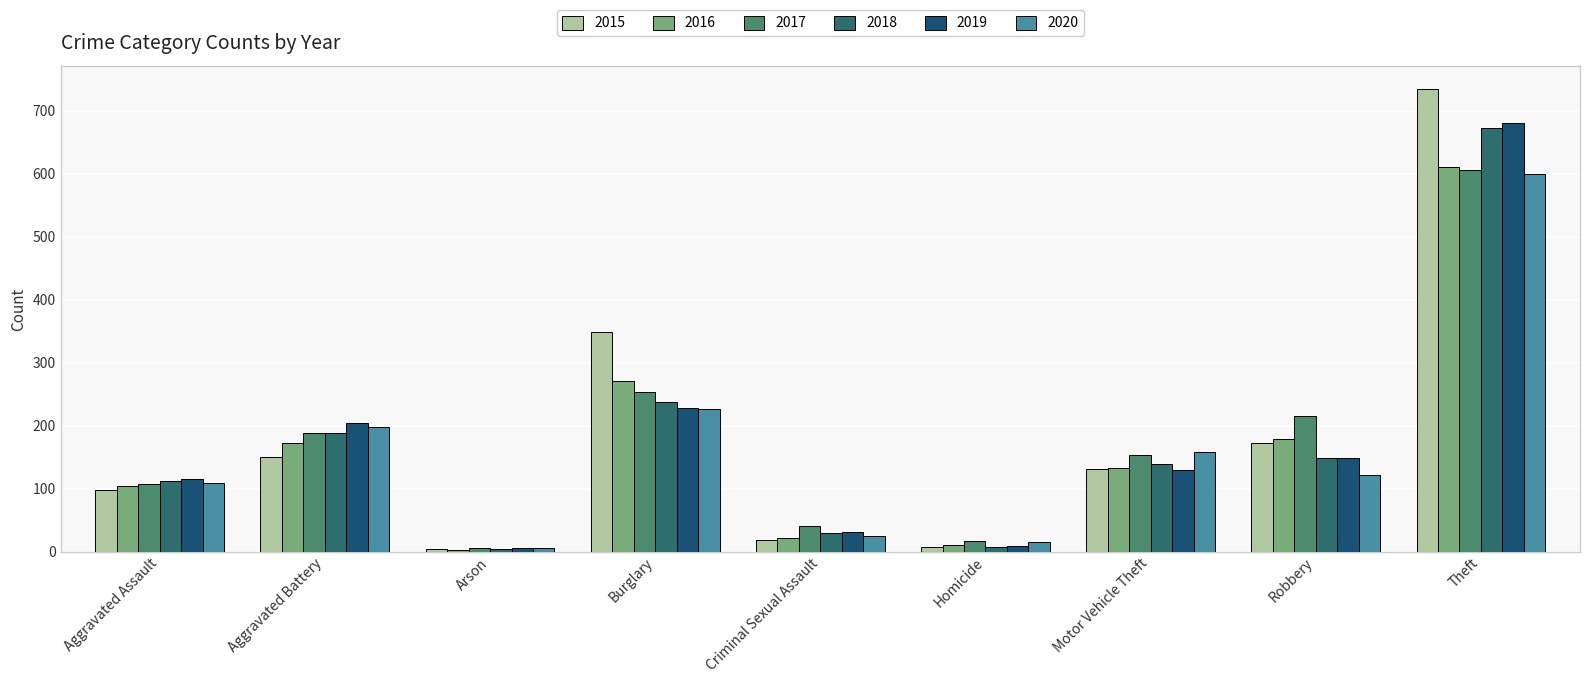

The 2018 series shows 310 at Burglary. True or false?

False